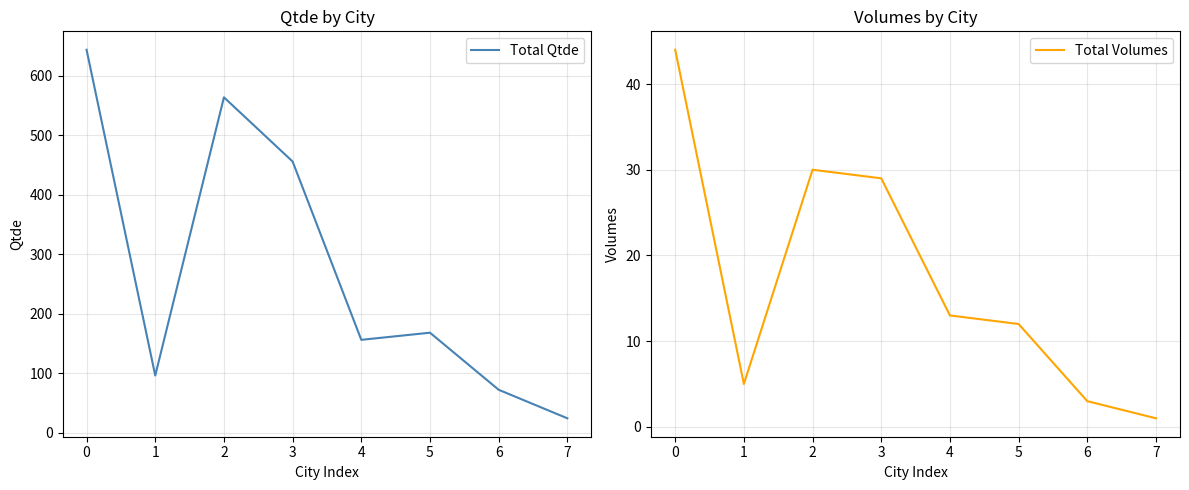

What is the total value across all series at 0?

688